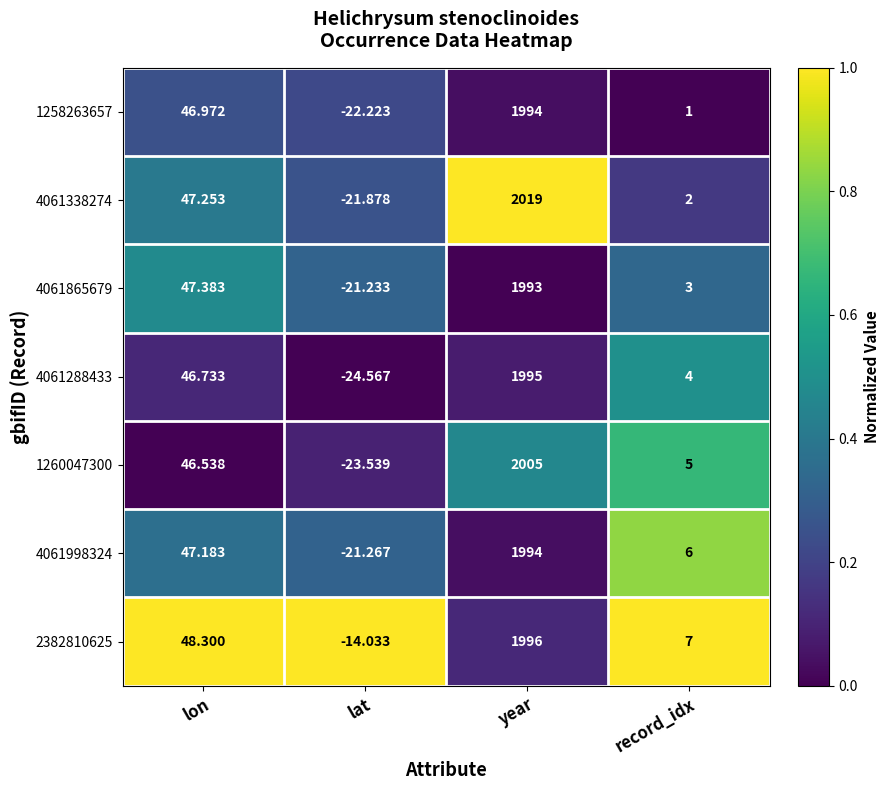

List the labels in order of 4061865679 value, largest first.

year, lon, record_idx, lat